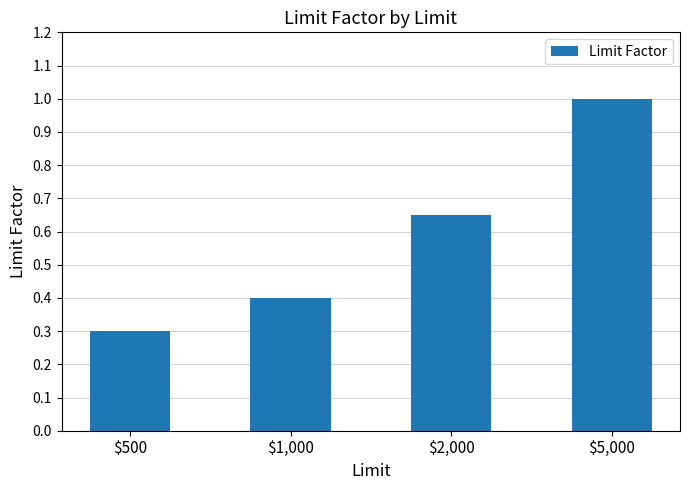

What is the difference between the values at $1,000 and $5,000?

0.6